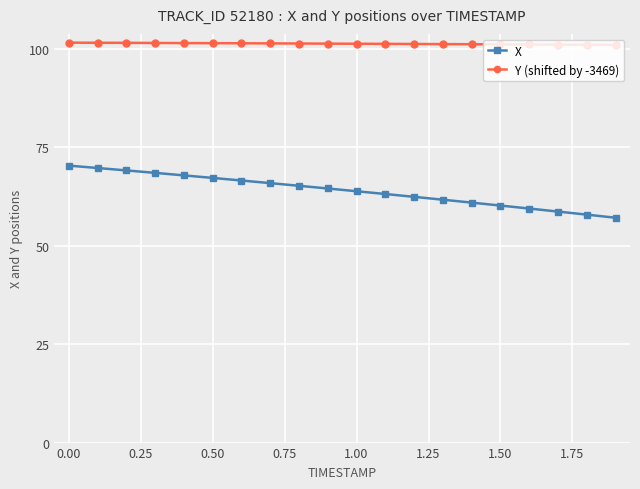

Which series has the largest range (max minus min)?

X